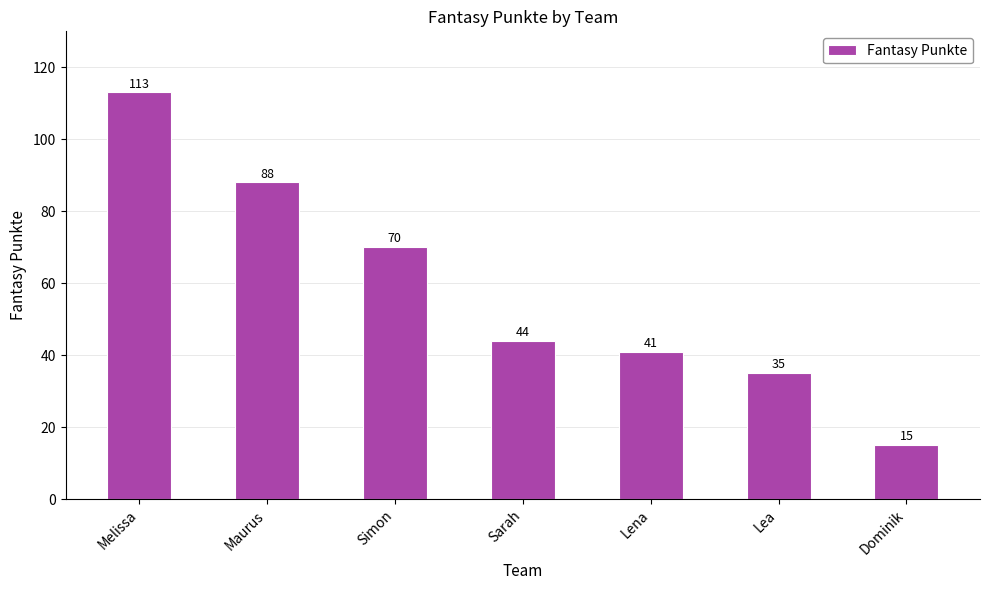

What is the difference between the values at Simon and Sarah?

26